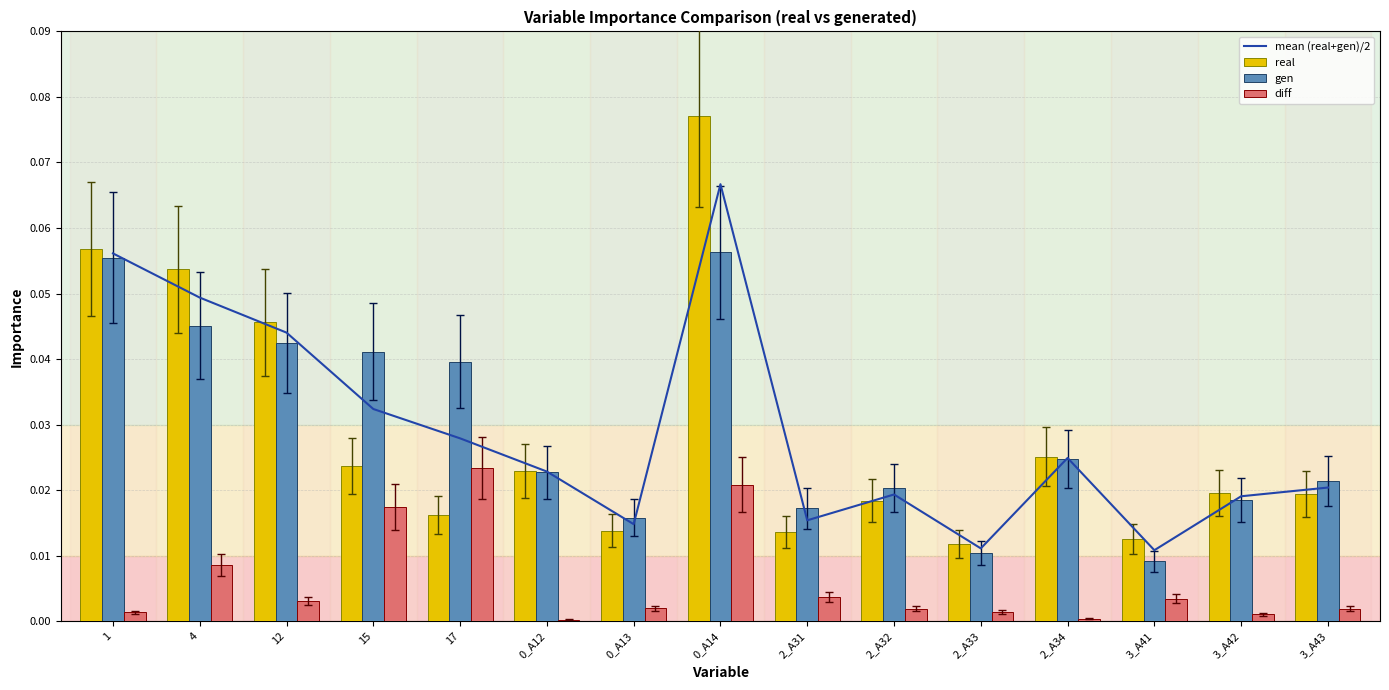

Which has a higher value, 2_A34 or 2_A33?

2_A34